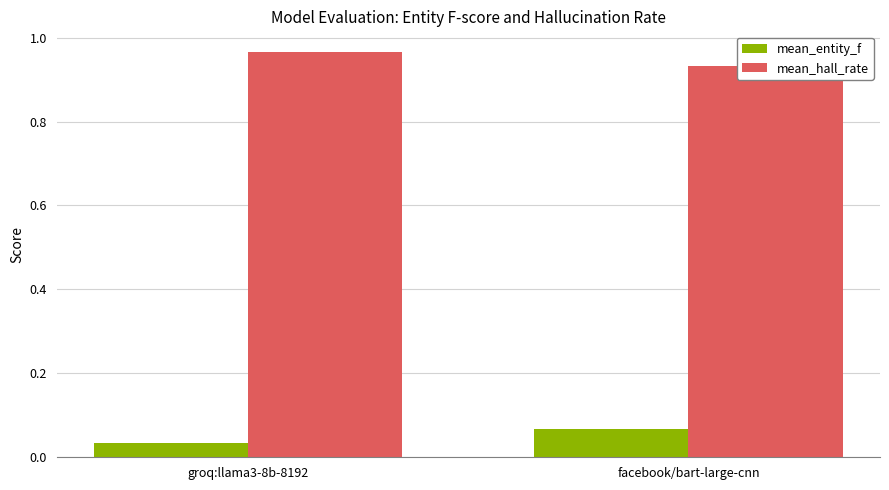

What position from the left is groq:llama3-8b-8192?

1